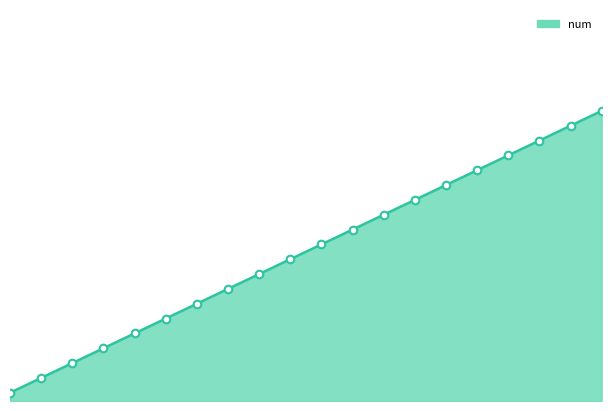

Is this an area chart (filled region under the line)?

Yes